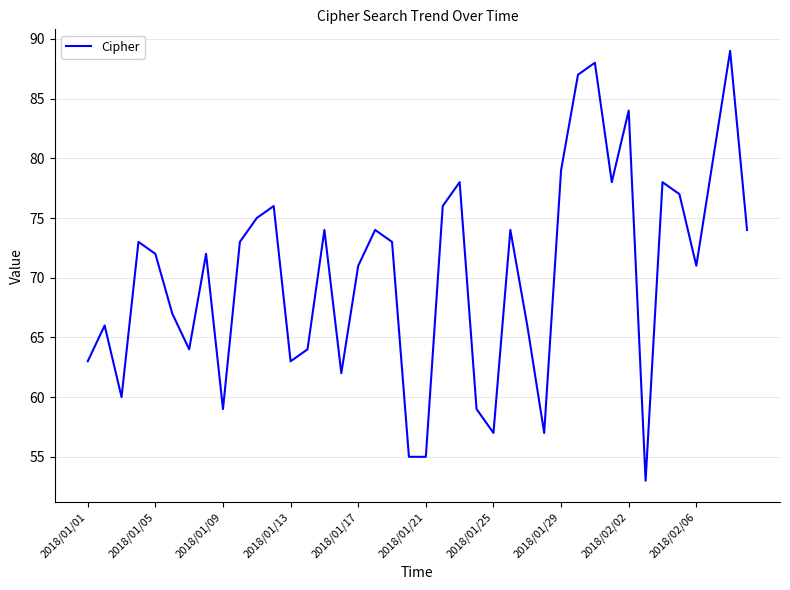

What is the difference between the maximum and minimum values?

36